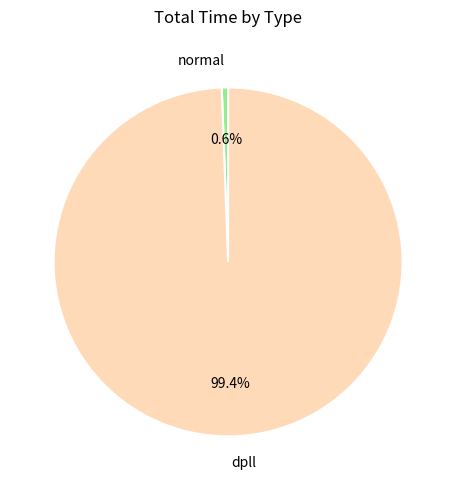

How many slices are in this pie chart?

2